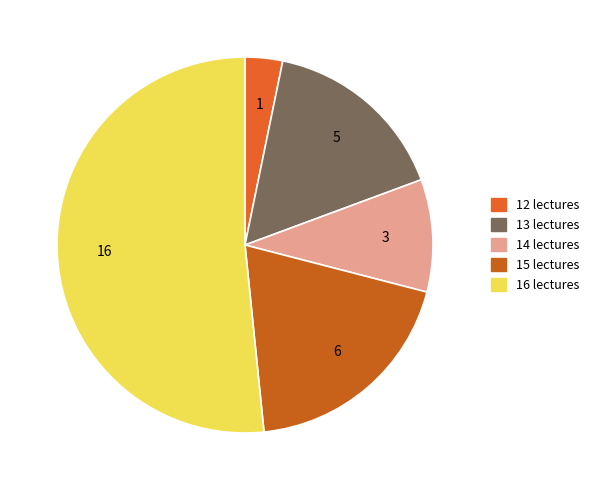

Count the number of slices in the pie.

5